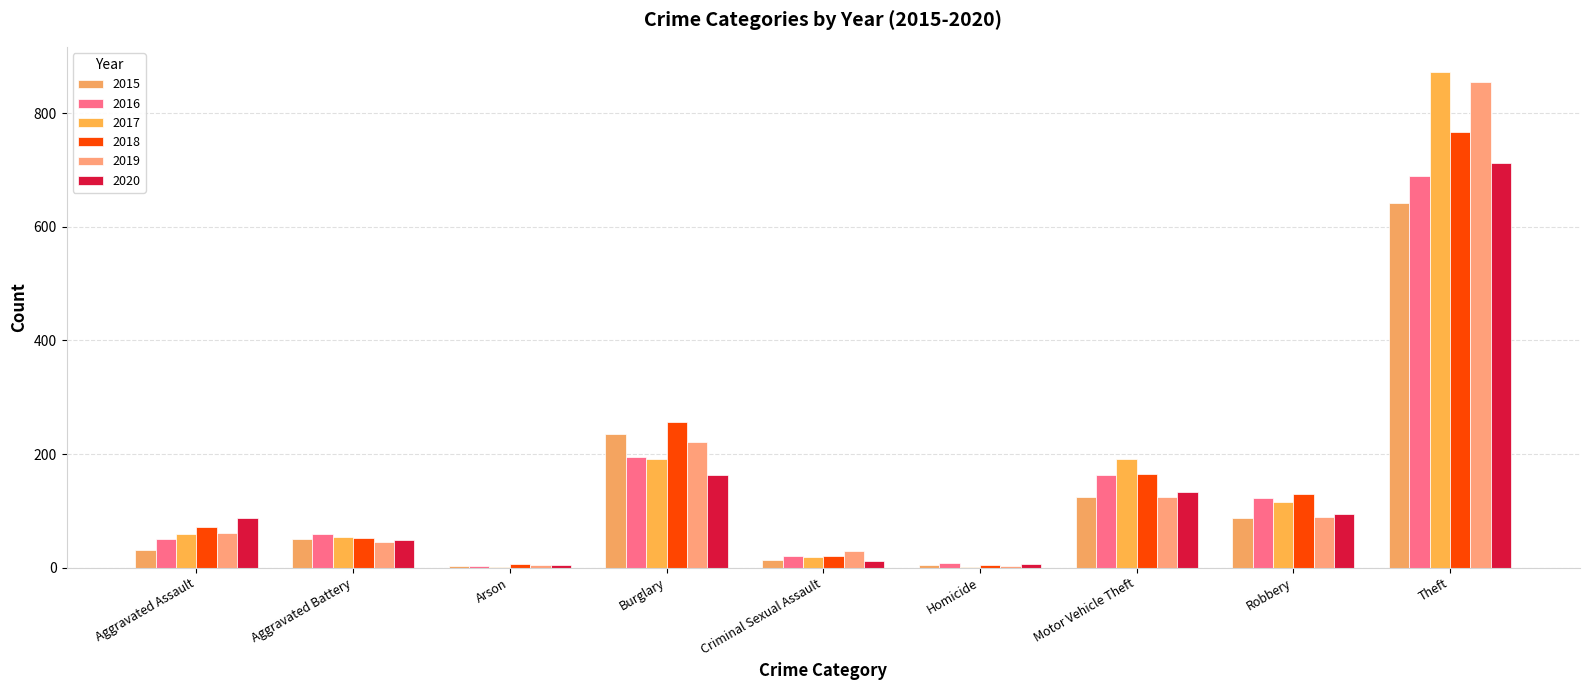

Which series has the largest range (max minus min)?

2017